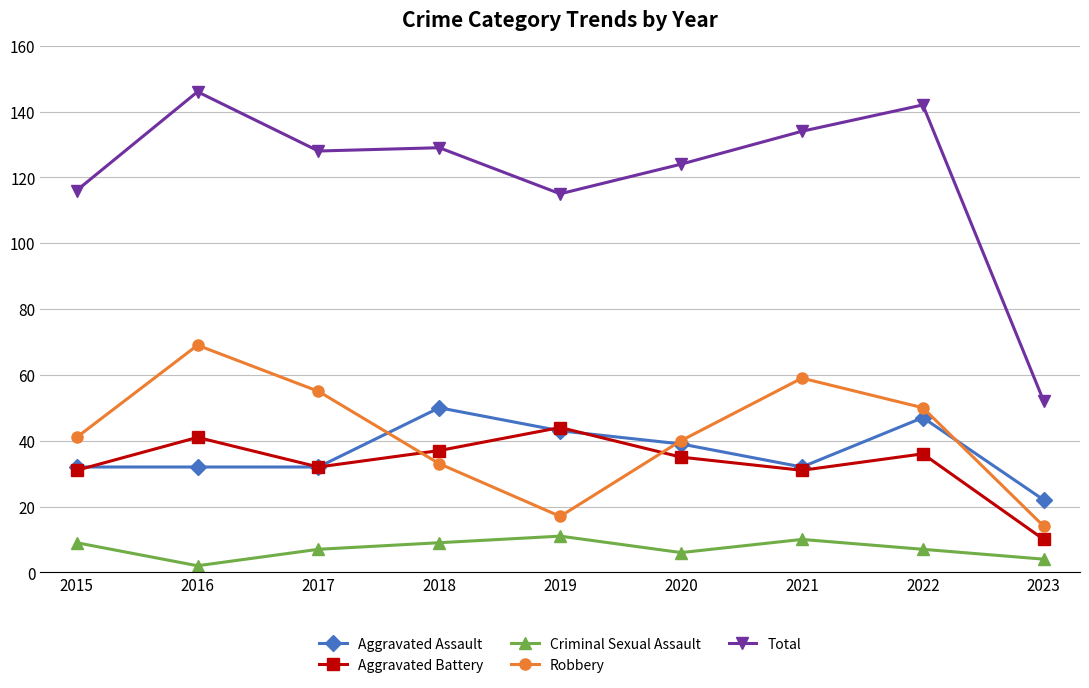

The value of Aggravated Assault at 2020 is 15. True or false?

False